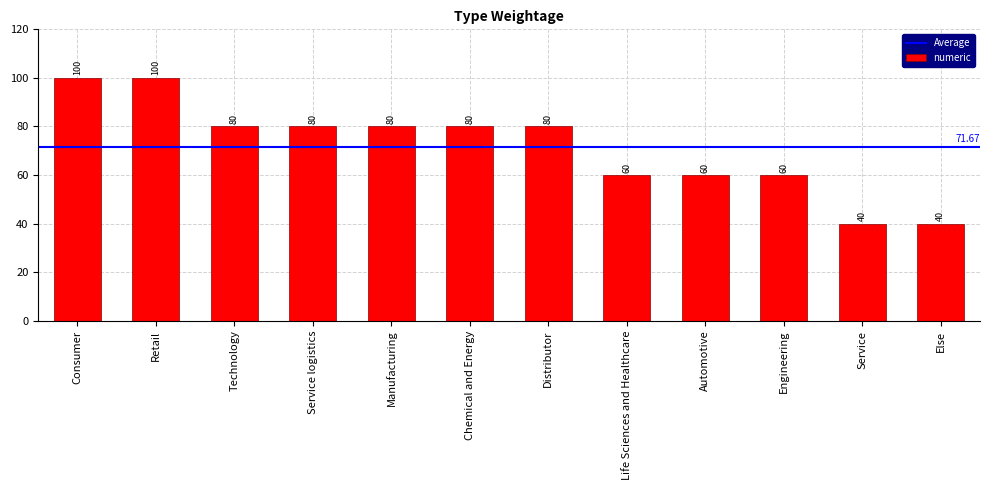

Does the chart contain stacked bars?

No